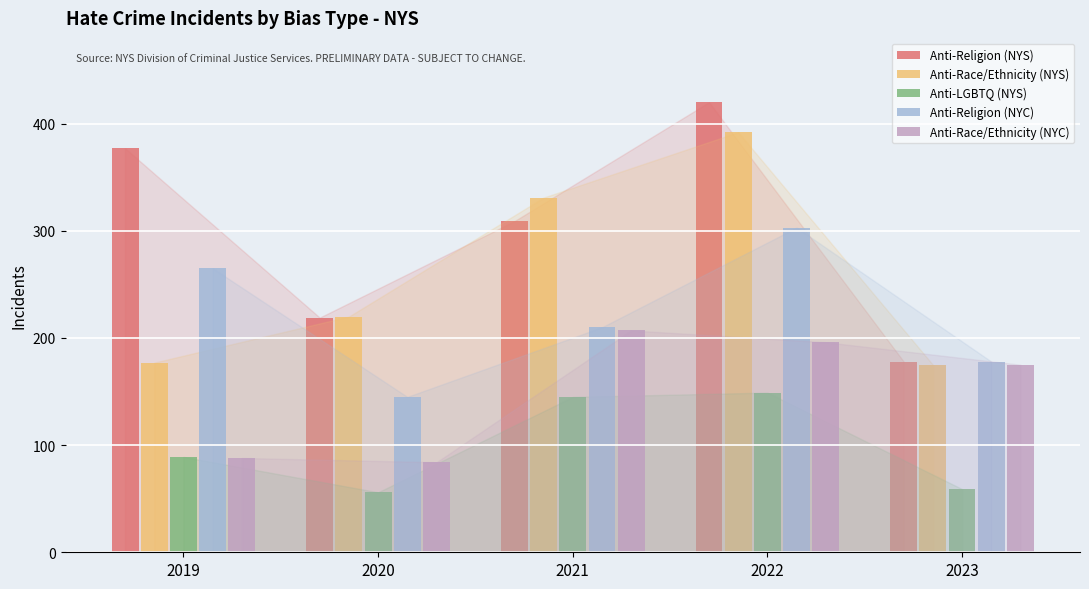

At how many categories does at least one series exceed 121?

5